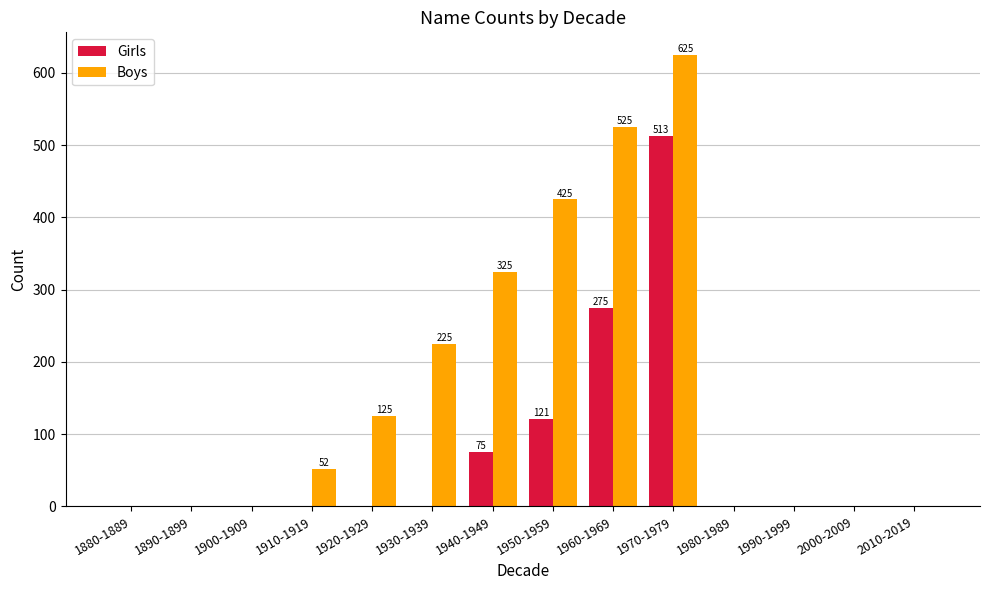

What are all the series names shown in the legend?

Girls, Boys